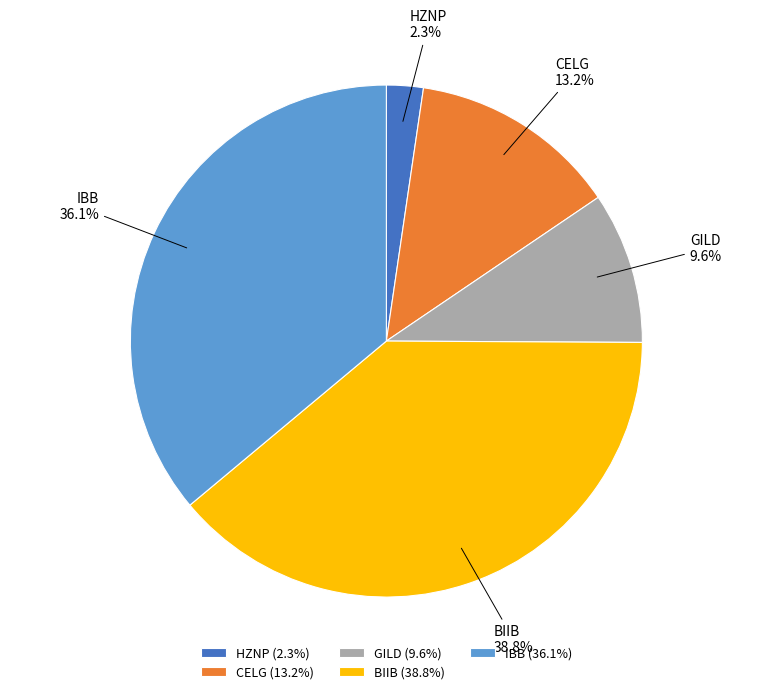

Which category has the biggest portion of the pie?

BIIB